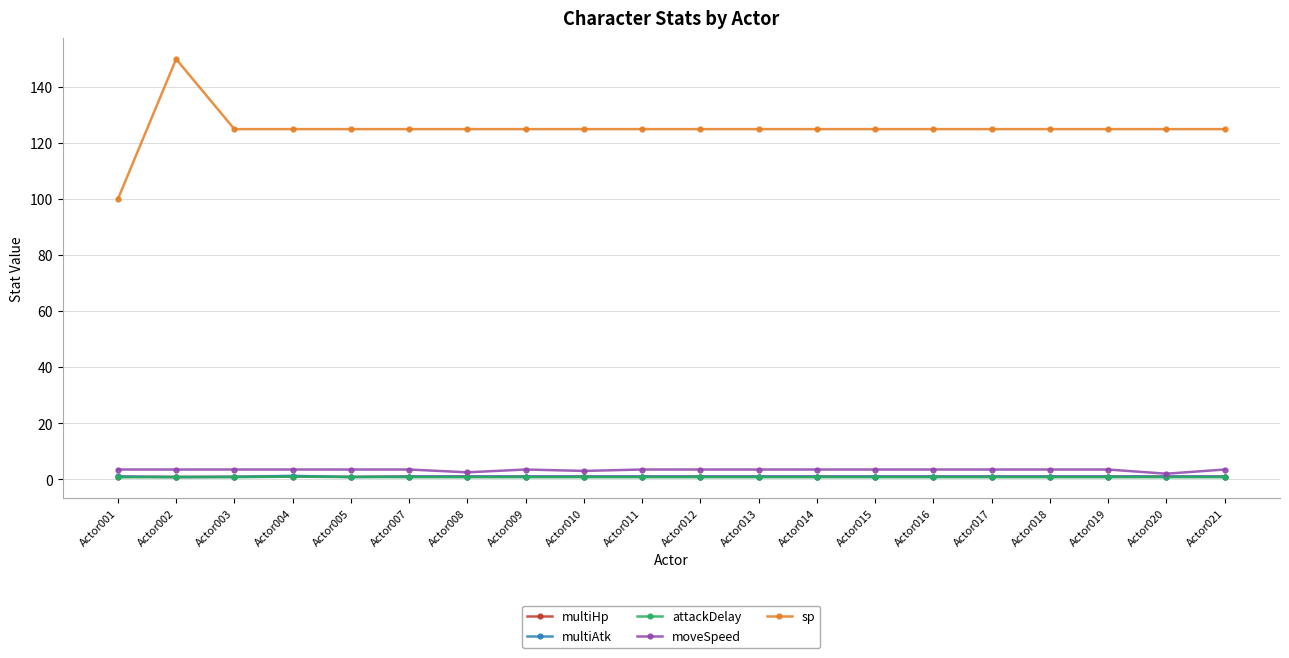

After their last crossing, which series has the higher values: attackDelay or multiHp?

multiHp